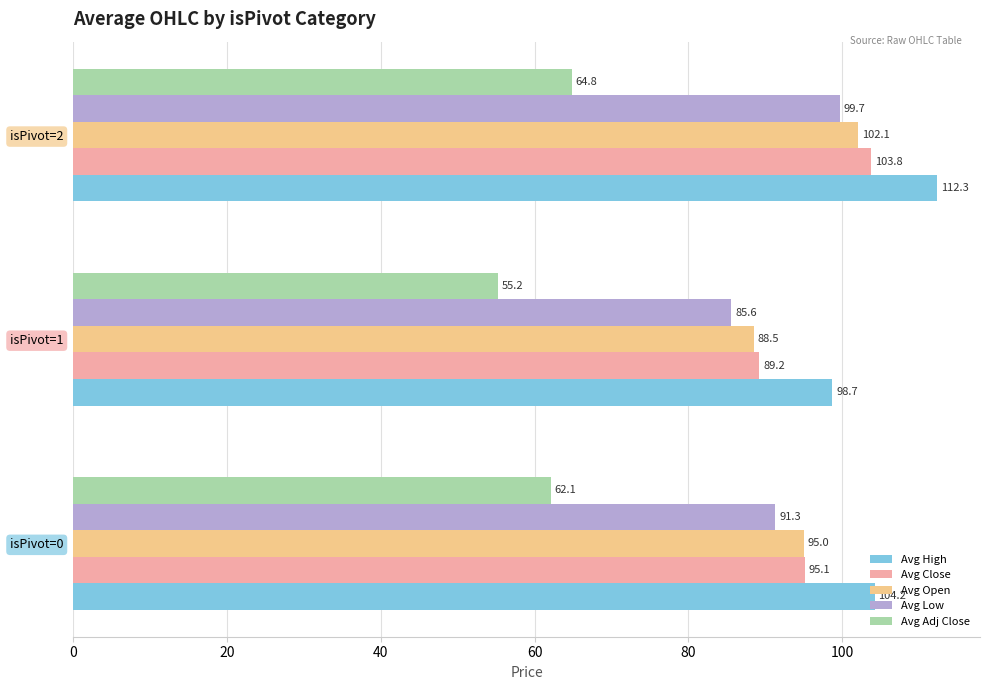

Which series changed the most between isPivot=0 and isPivot=2?

Avg Close